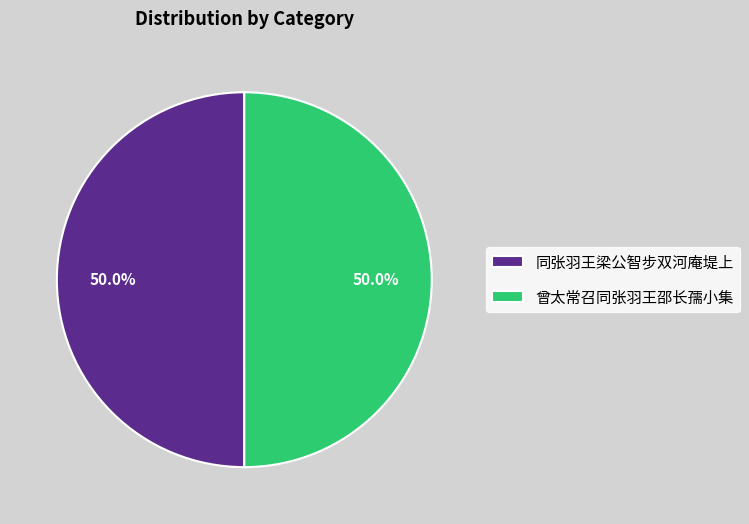

To the nearest percent, what portion does 曾太常召同张羽王邵长孺小集 represent?

50%